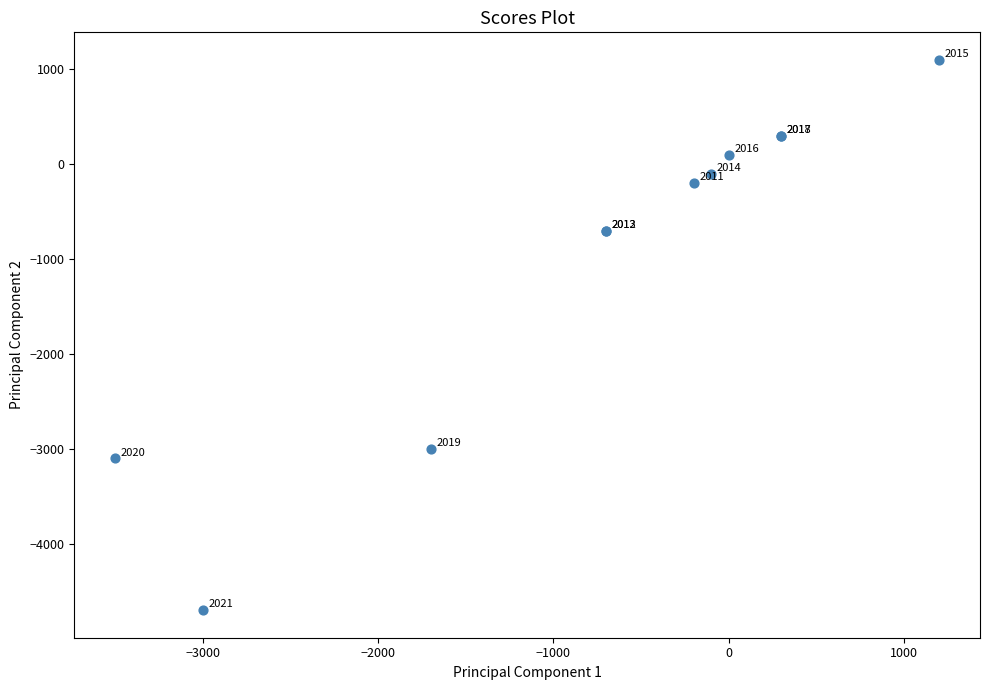

What Y value in the scatter plot is closest to -1800?

-700